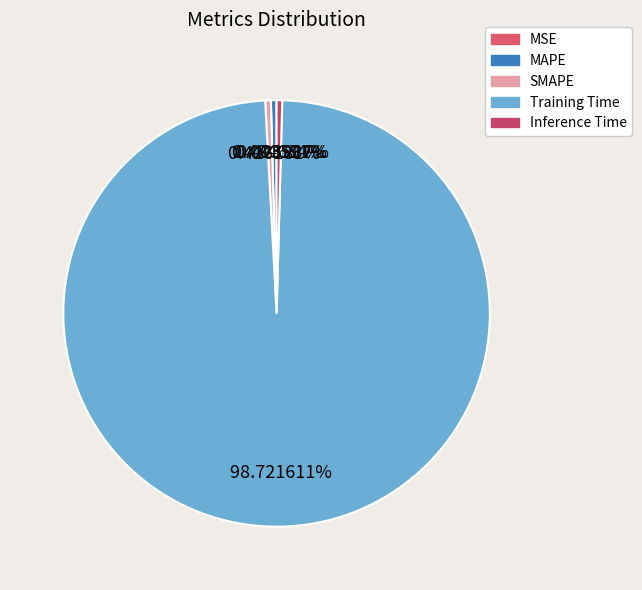

Does MSE account for over 50% of the chart?

No